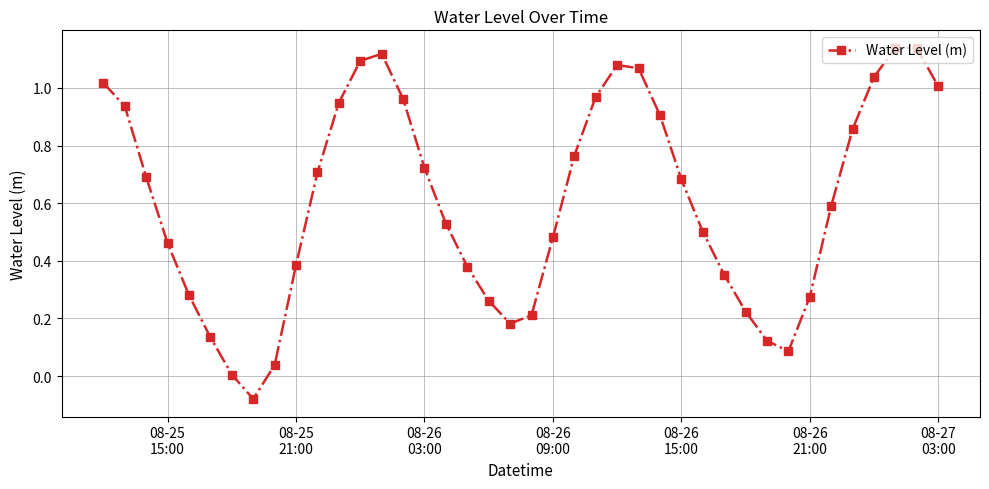

How many points are lower than both their immediate neighbors (excluding endpoints)?

3